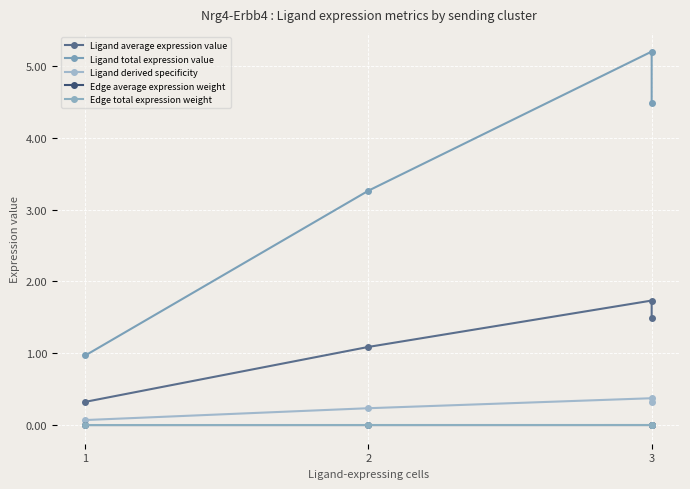

What is the difference between the Ligand average expression value values at 2 and 3?

0.4